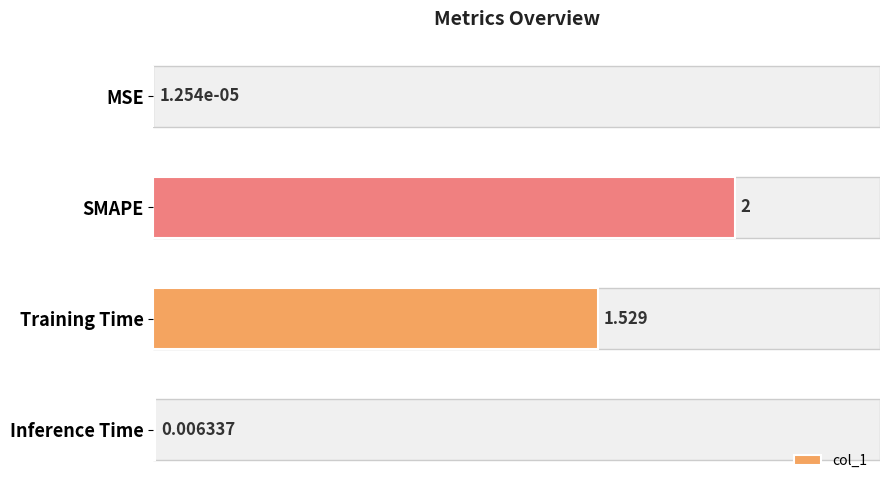

Where is the data nearest to the value 1?

Training Time